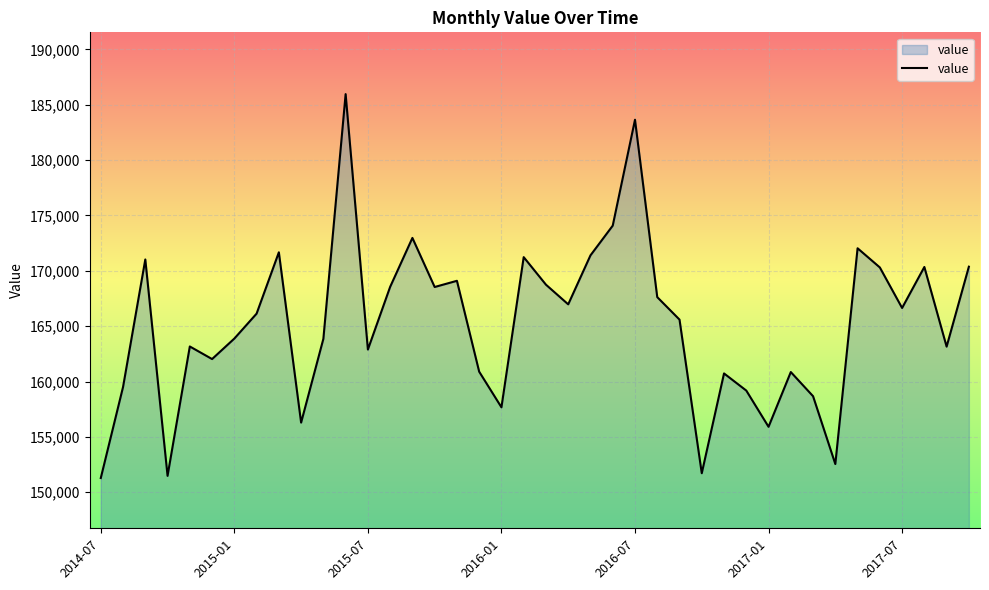

What is the maximum value shown in the chart?

185955